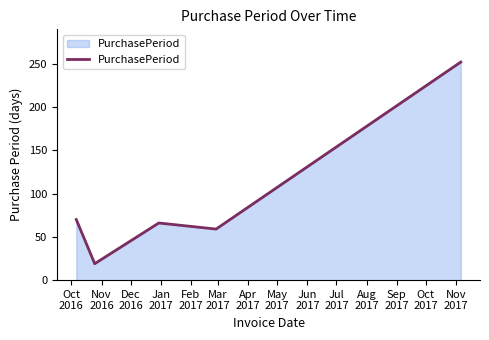

What is the maximum value shown in the chart?

252